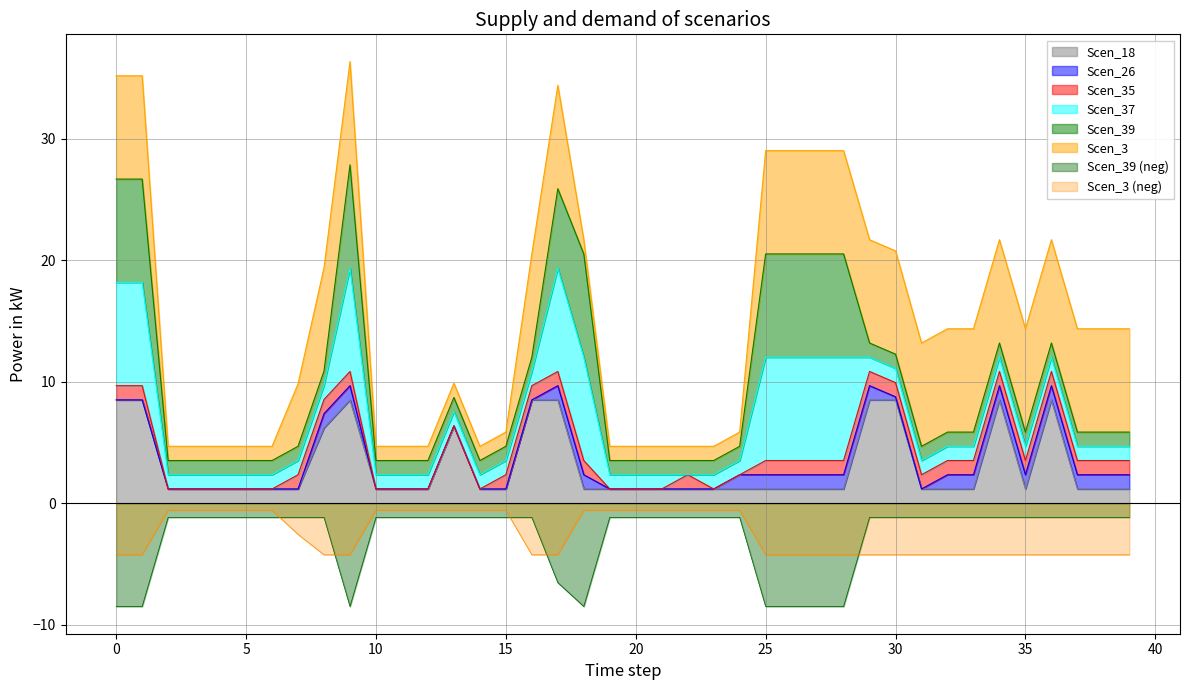

True or false: Scen_3 (neg) and Scen_18 cross at least once.

False